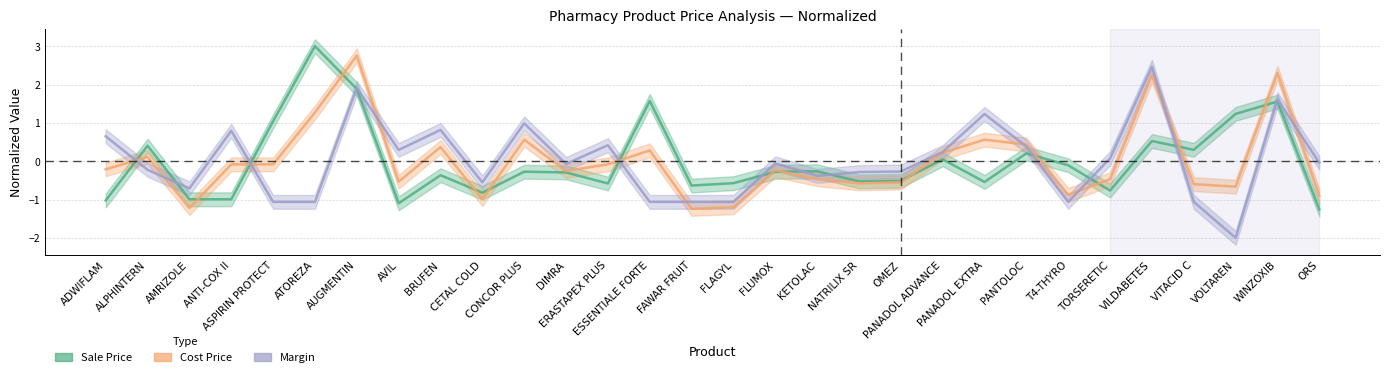

Is the value of Margin at KETOLAC greater than the value of Sale Price at ANTI-COX II?

Yes